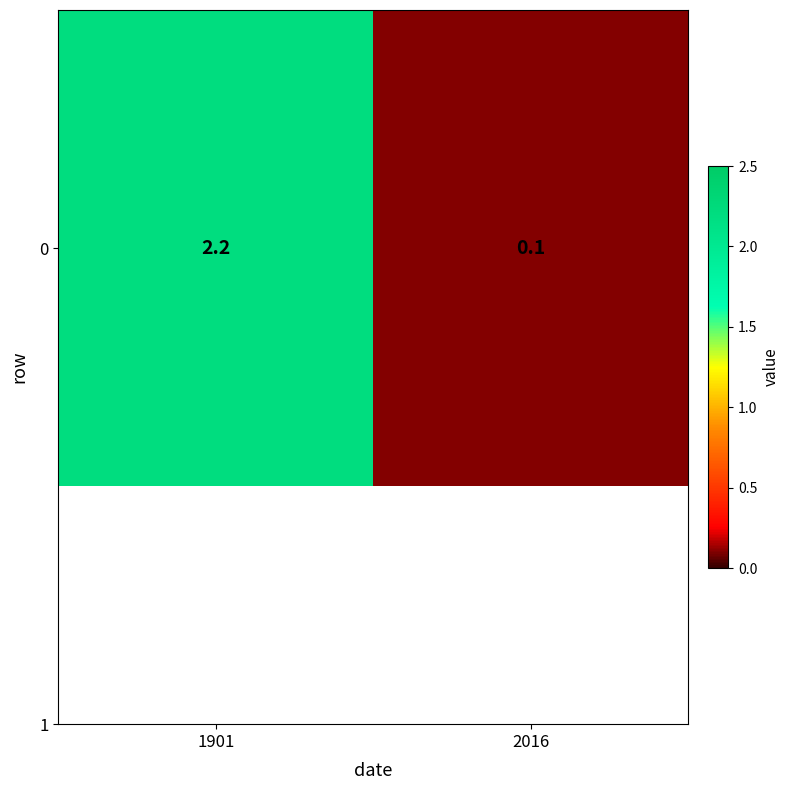

Rank the categories by value from lowest to highest.

2016, 1901